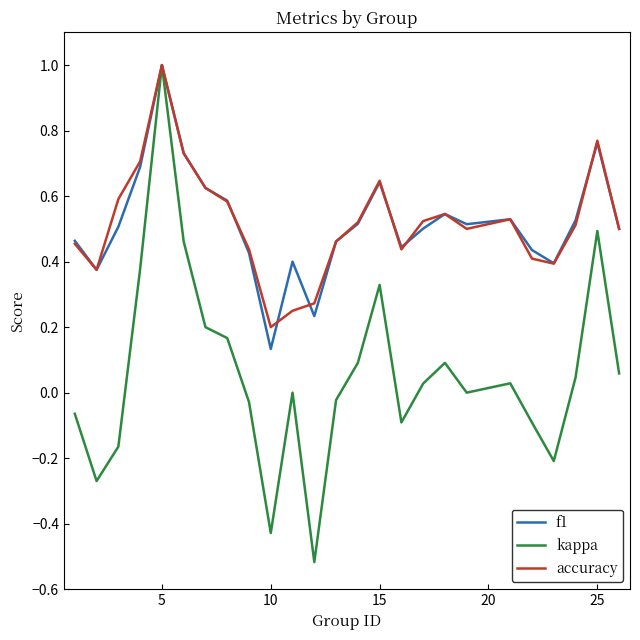

True or false: f1 has more than 0 interior local peaks.

True